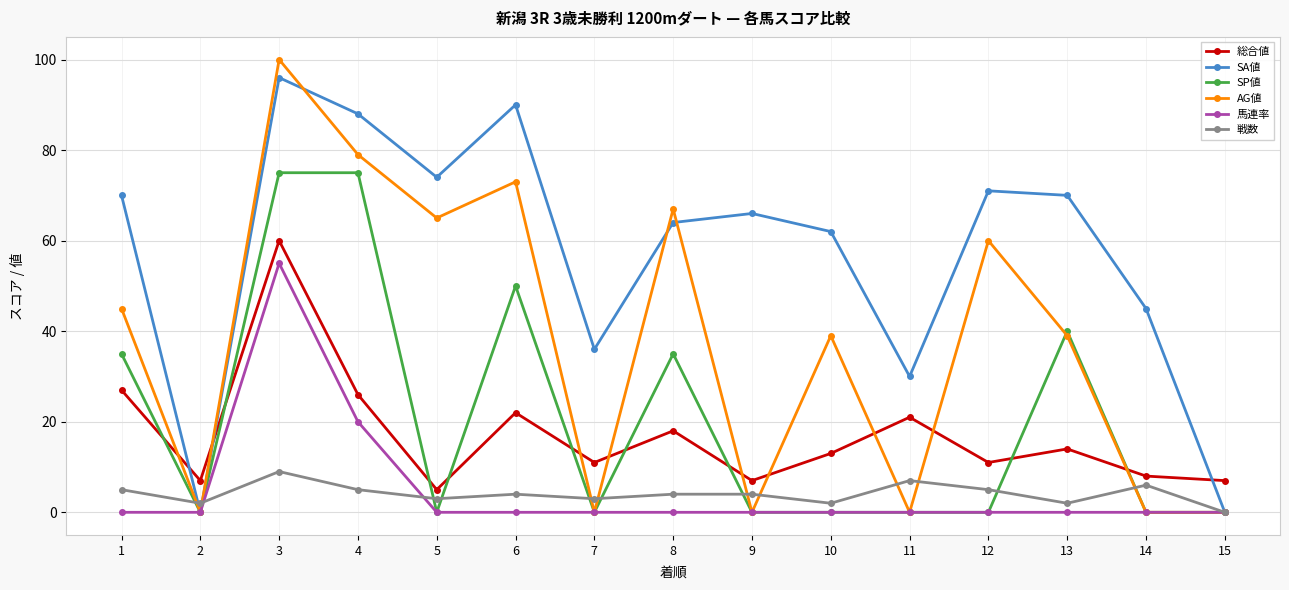

How many distinct data groups are displayed?

6